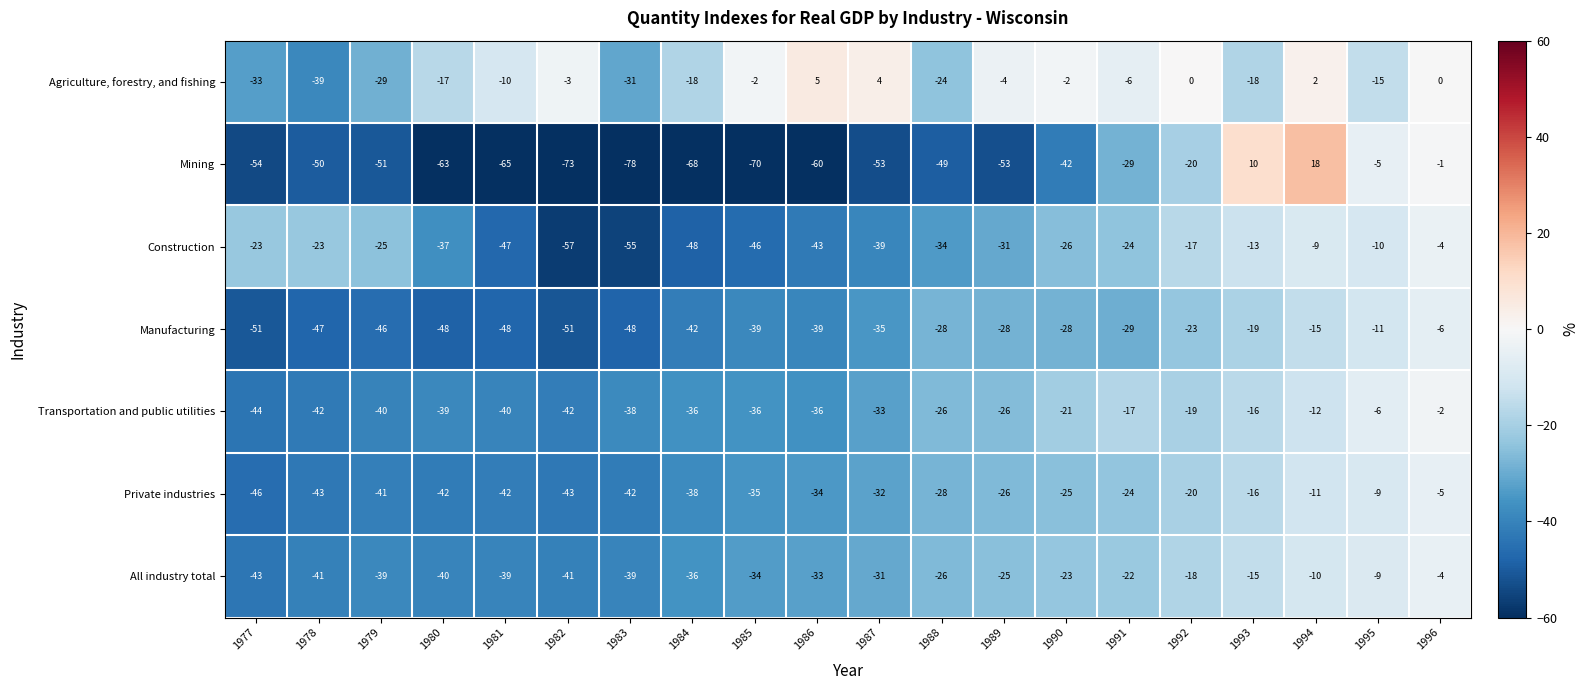

Which series has the widest spread of values?

Mining